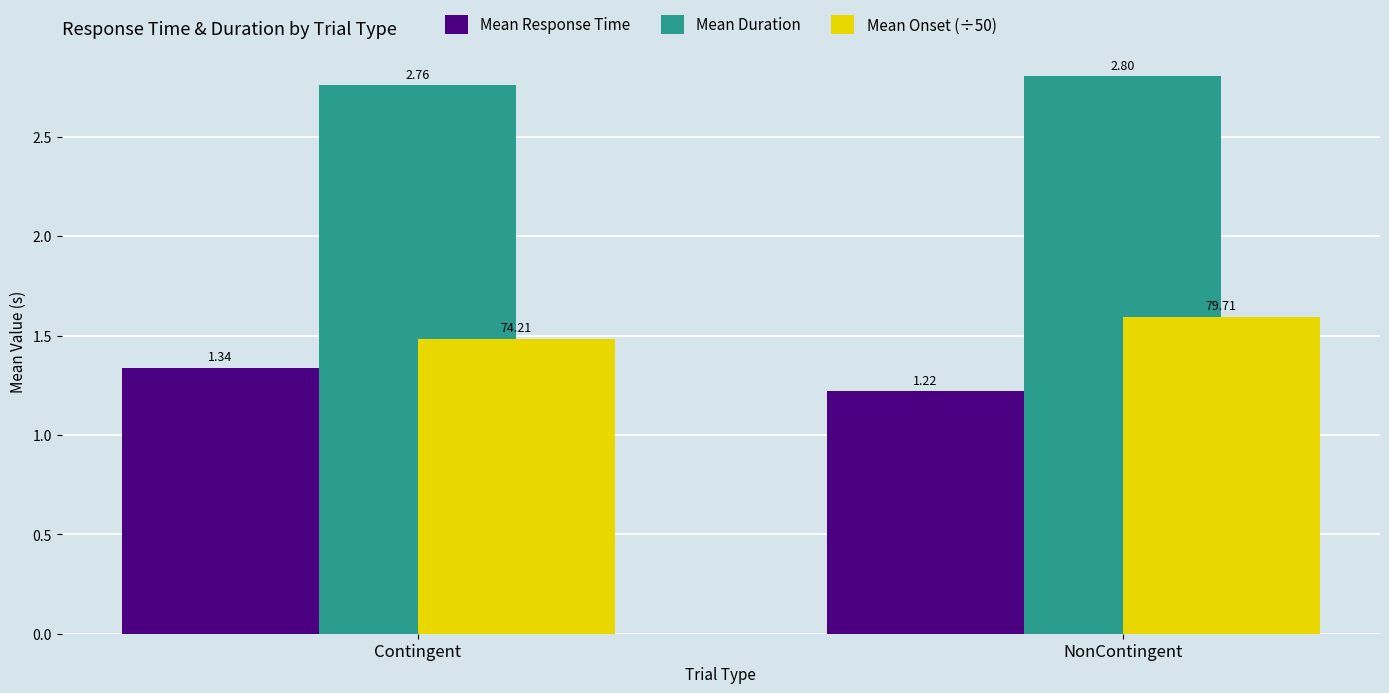

What is the sum of the Mean Response Time values at Contingent and NonContingent?

2.6